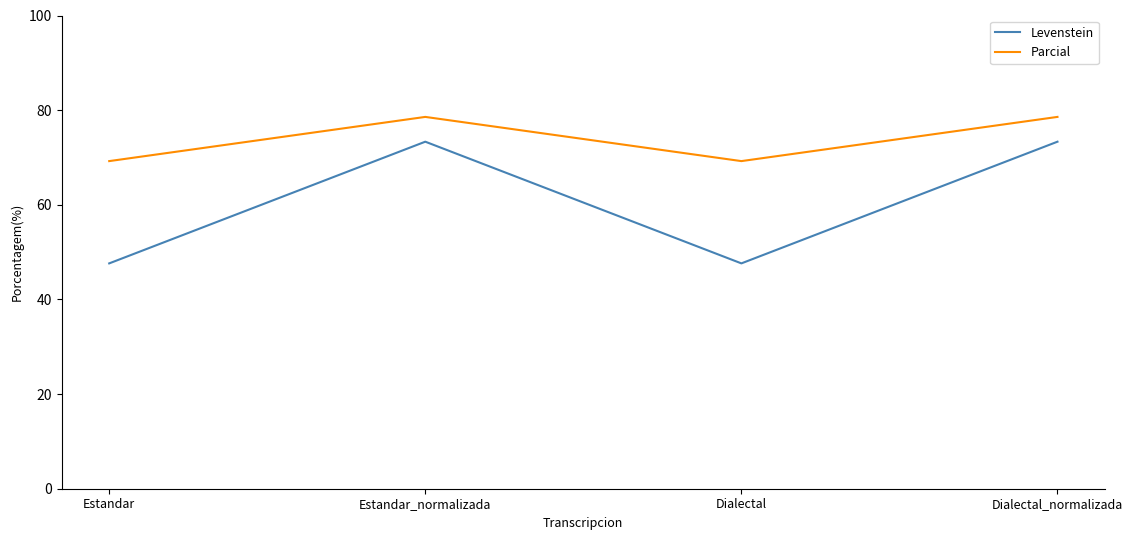

Rank the series by their maximum value, from highest to lowest.

Parcial, Levenstein